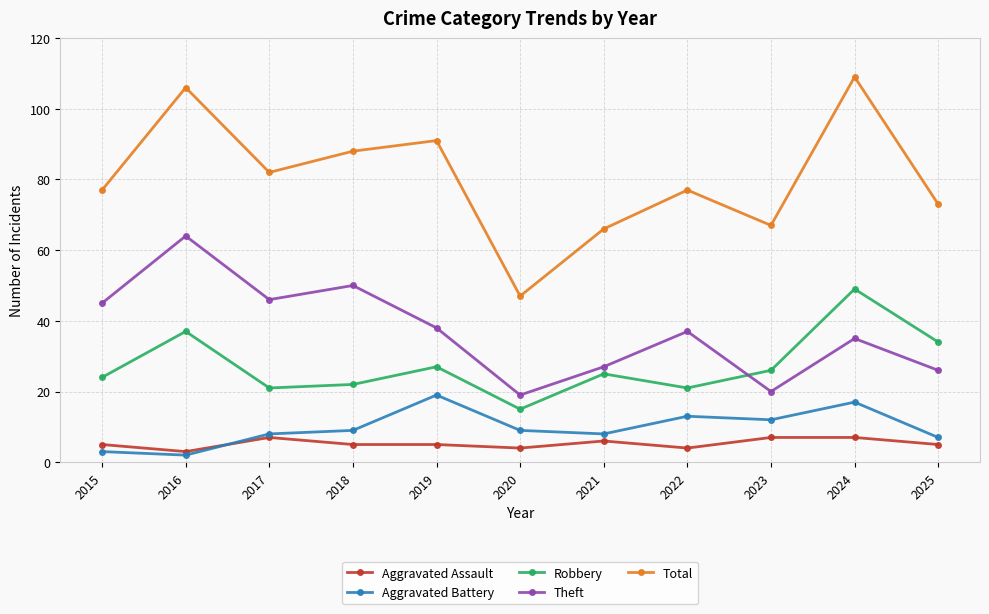

At which label is Robbery closest to 32?

2025